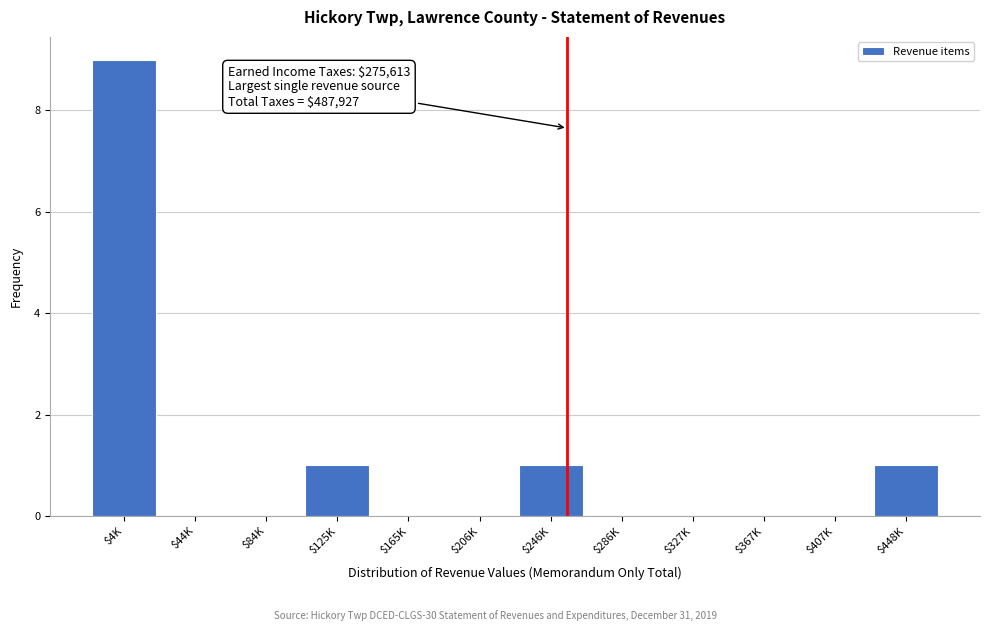

The value at $165K is -4. True or false?

False